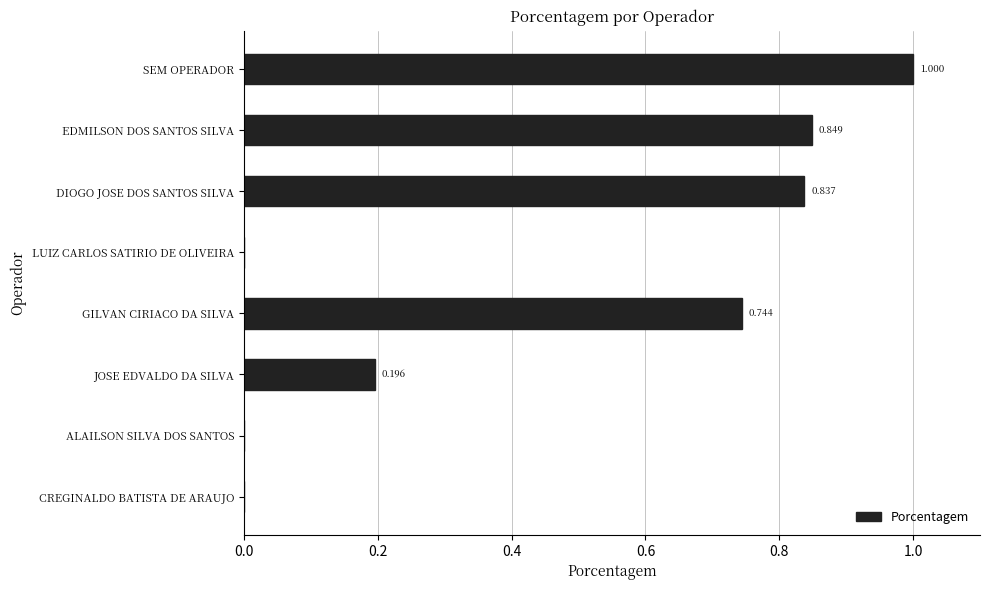

Between EDMILSON DOS SANTOS SILVA and SEM OPERADOR, which is larger?

SEM OPERADOR